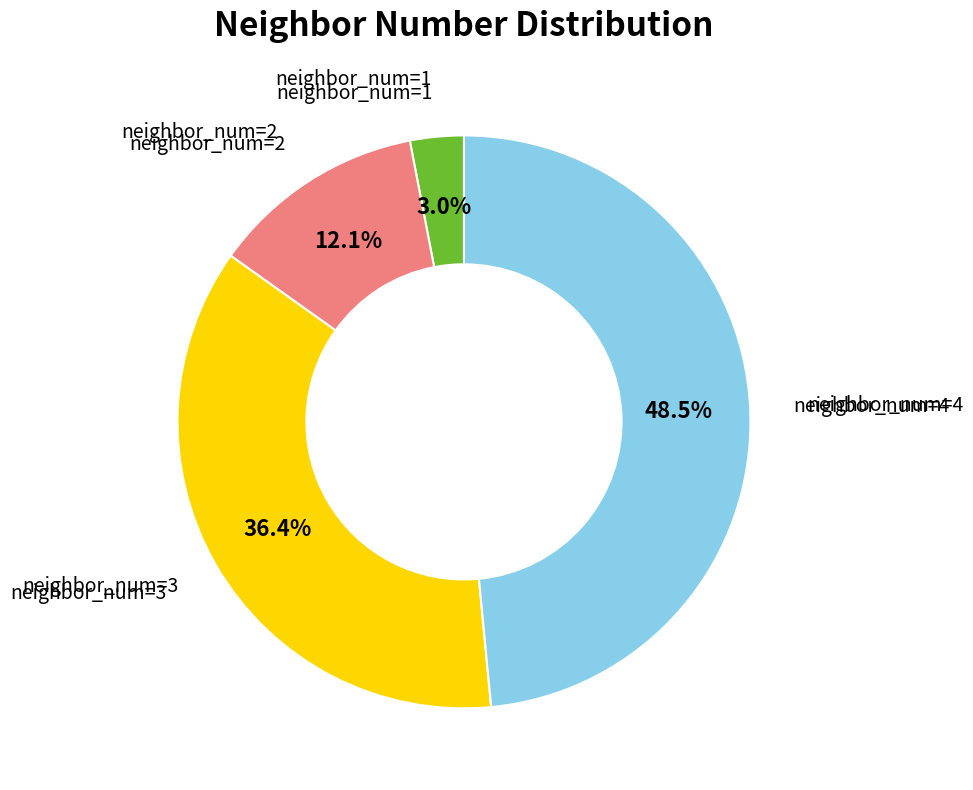

Does any single category account for the majority?

No